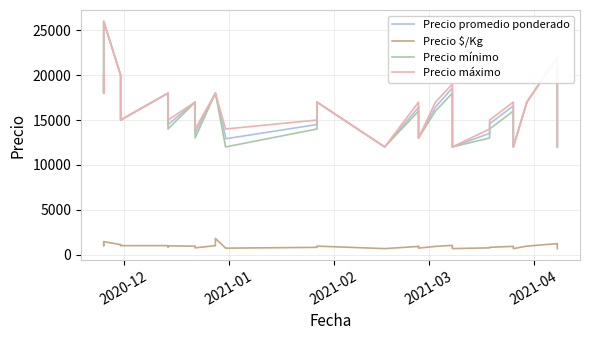

What is the label of the 30th point from the right?

2021-04